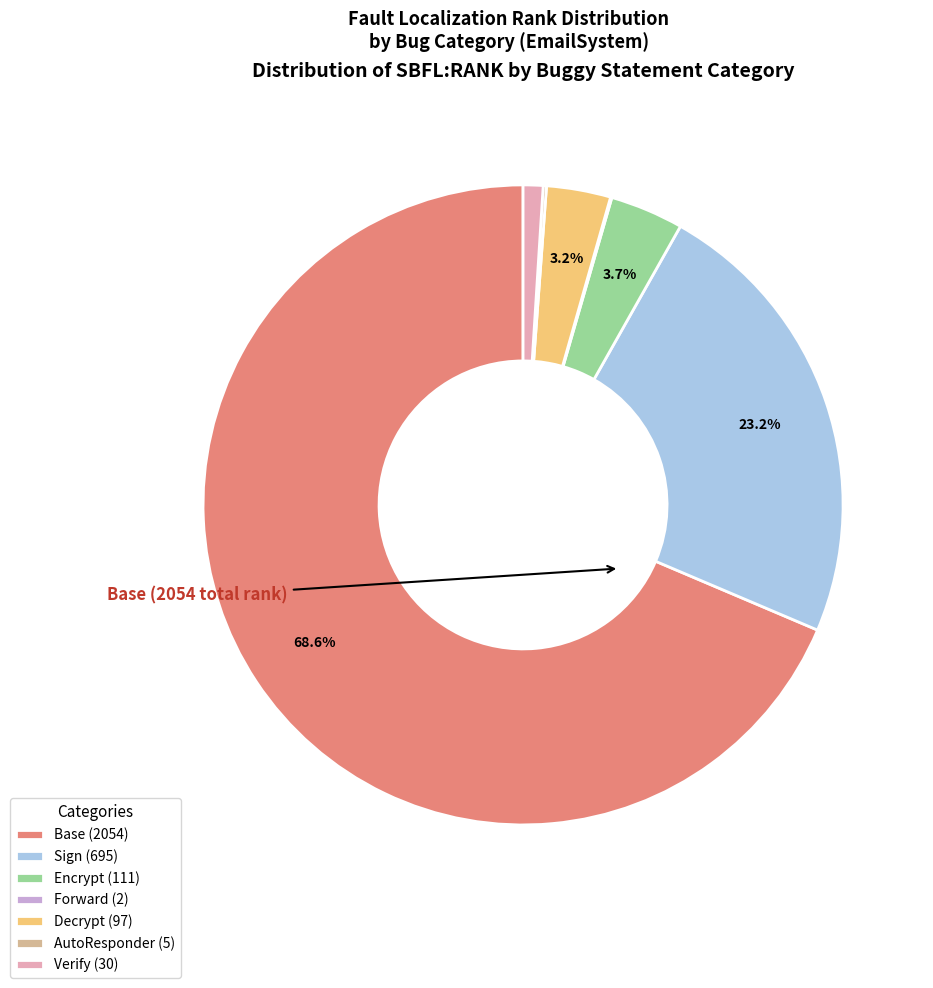

What portion of the pie excludes Decrypt (97)?

96.8%